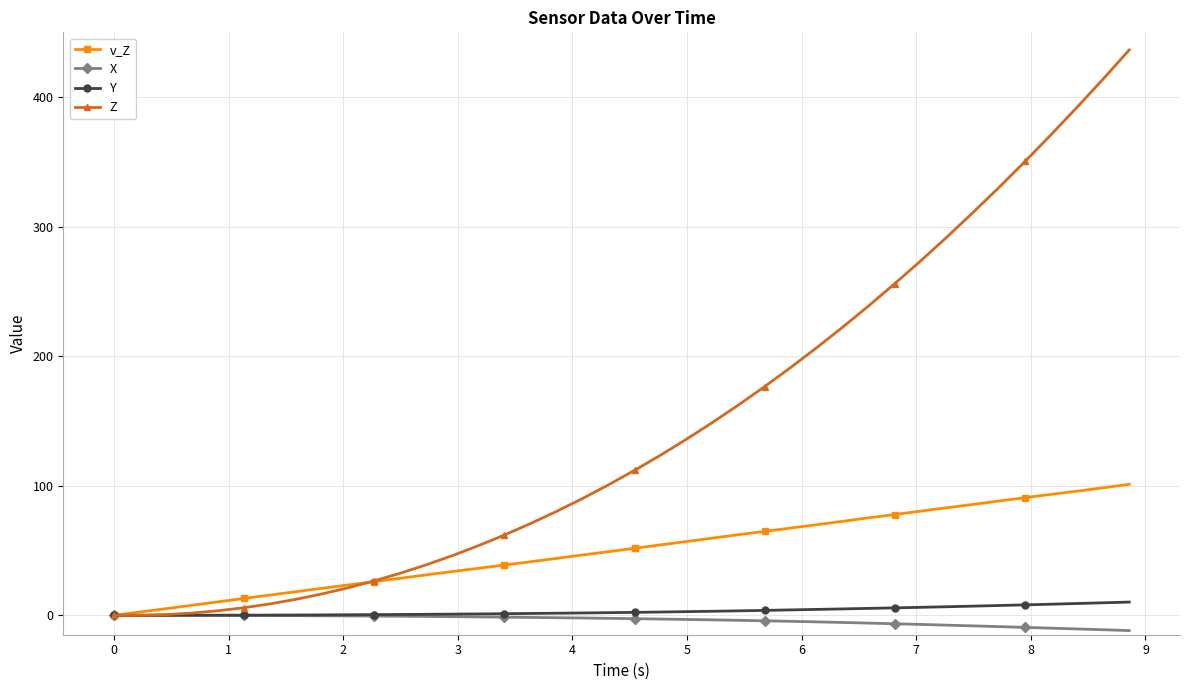

Which series has the widest spread of values?

Z